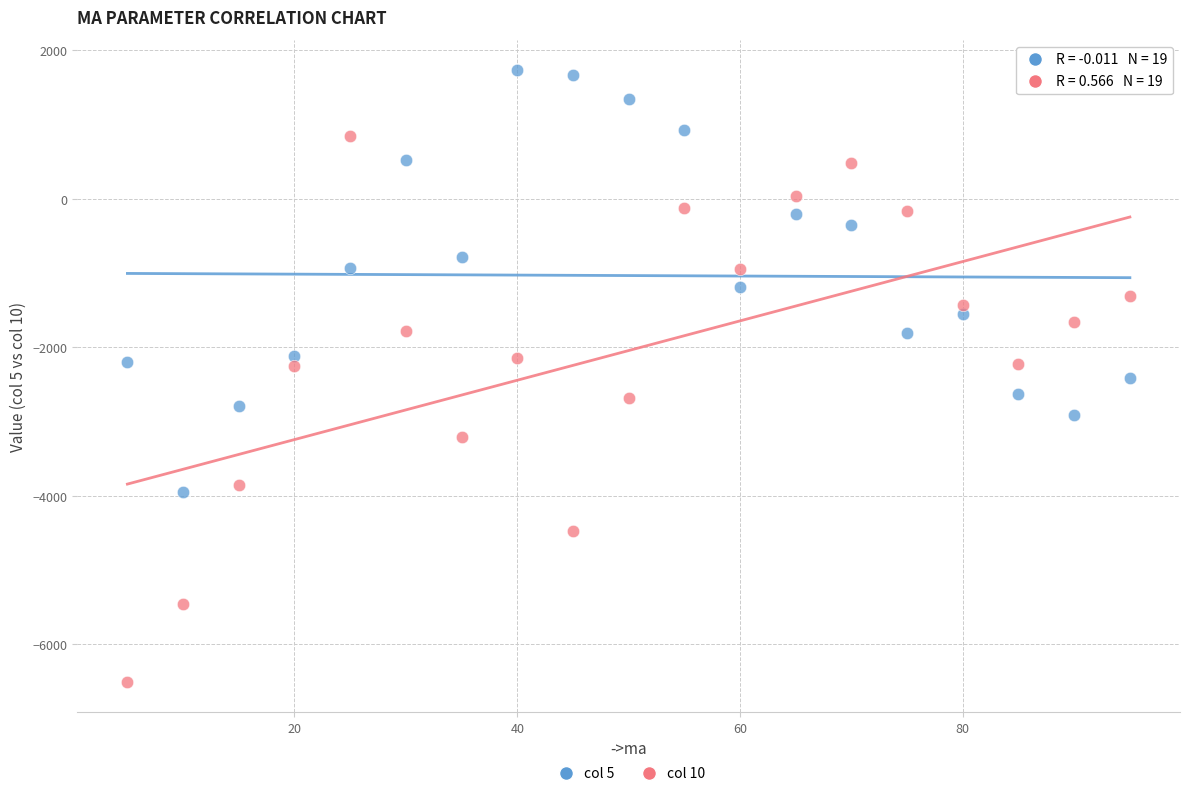

Which series has the largest Y range (max minus min)?

col 10